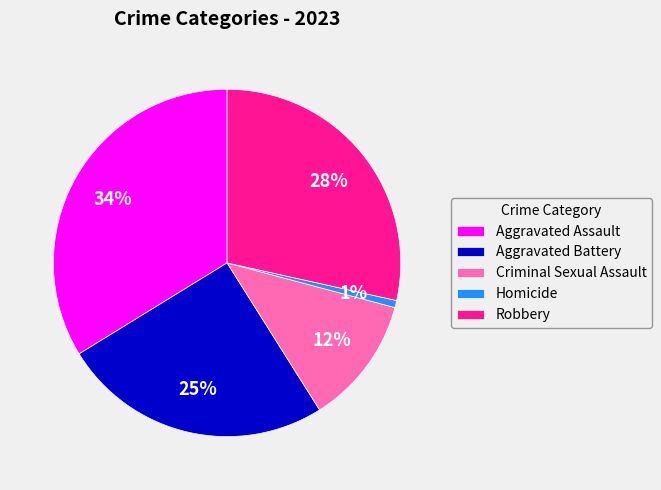

True or false: Homicide accounts for 12% of the total.

False